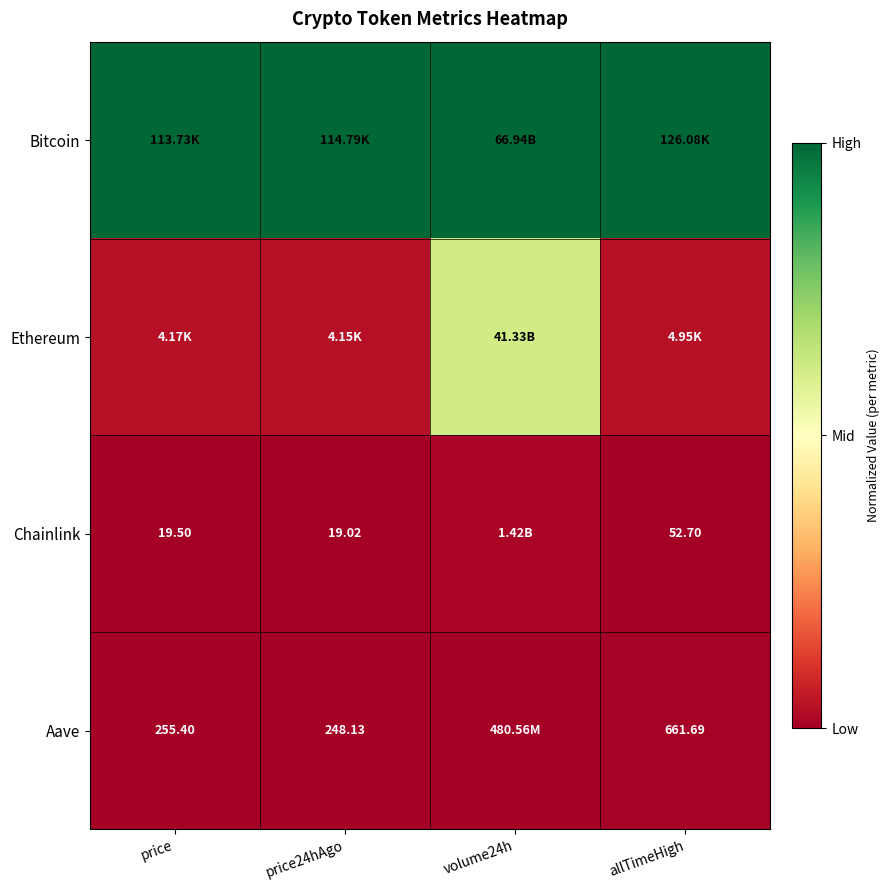

The Aave series shows 0.0 at price. True or false?

False